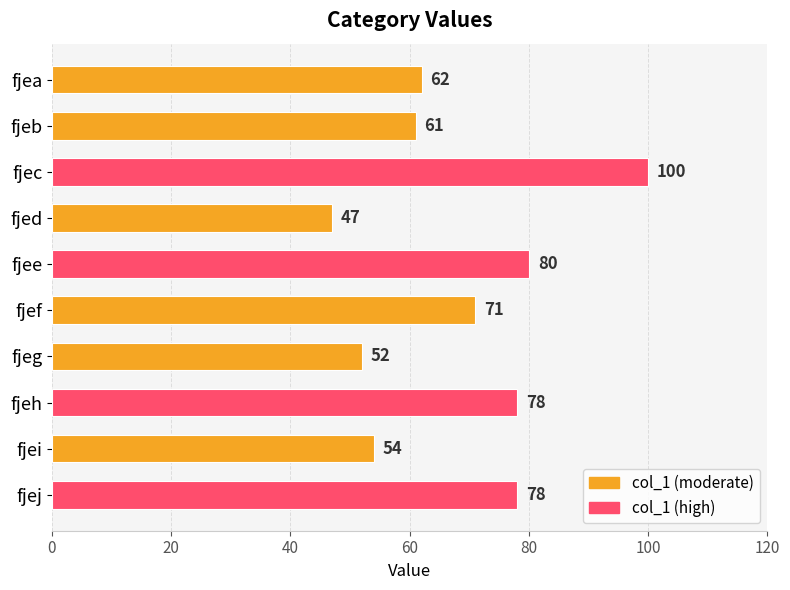

At which category does the chart reach its peak across all series?

fjec